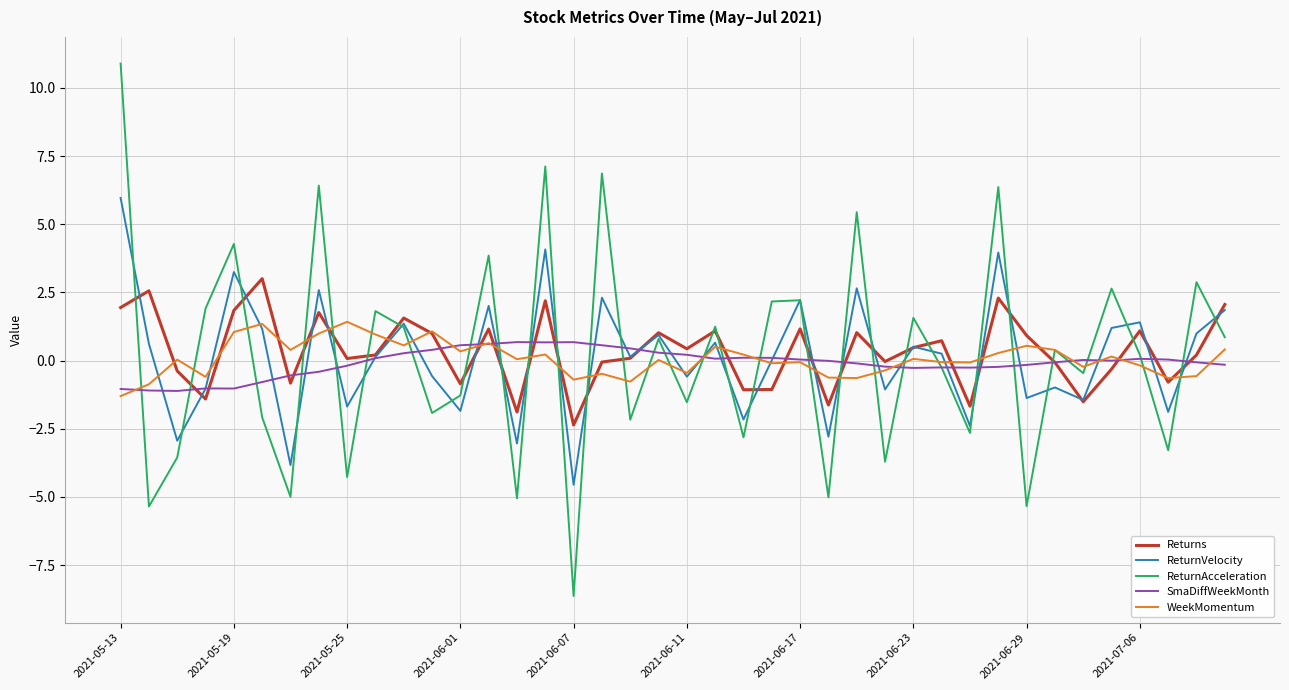

What is the minimum value shown in the chart?

-8.6